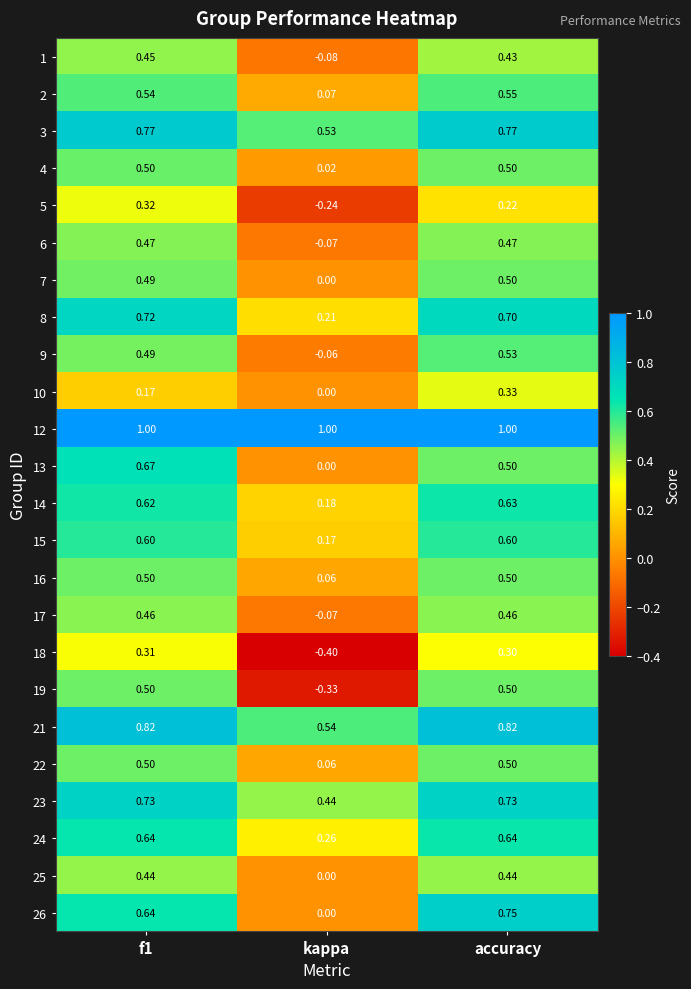

At which category does the chart reach its minimum across all series?

kappa